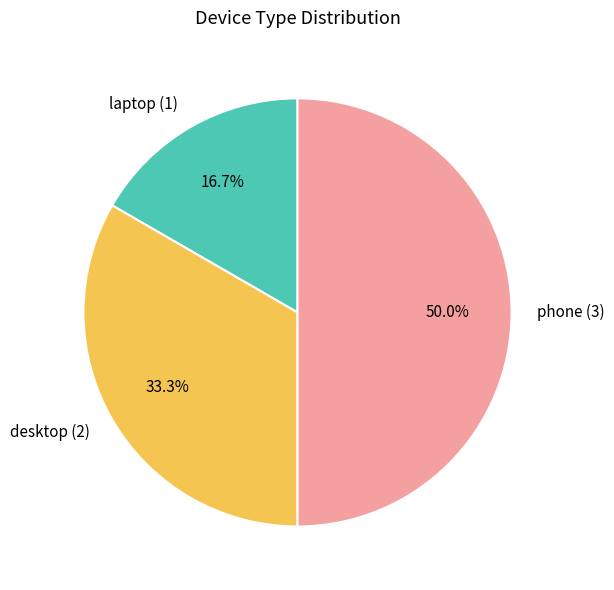

How many segments does this pie chart have?

3